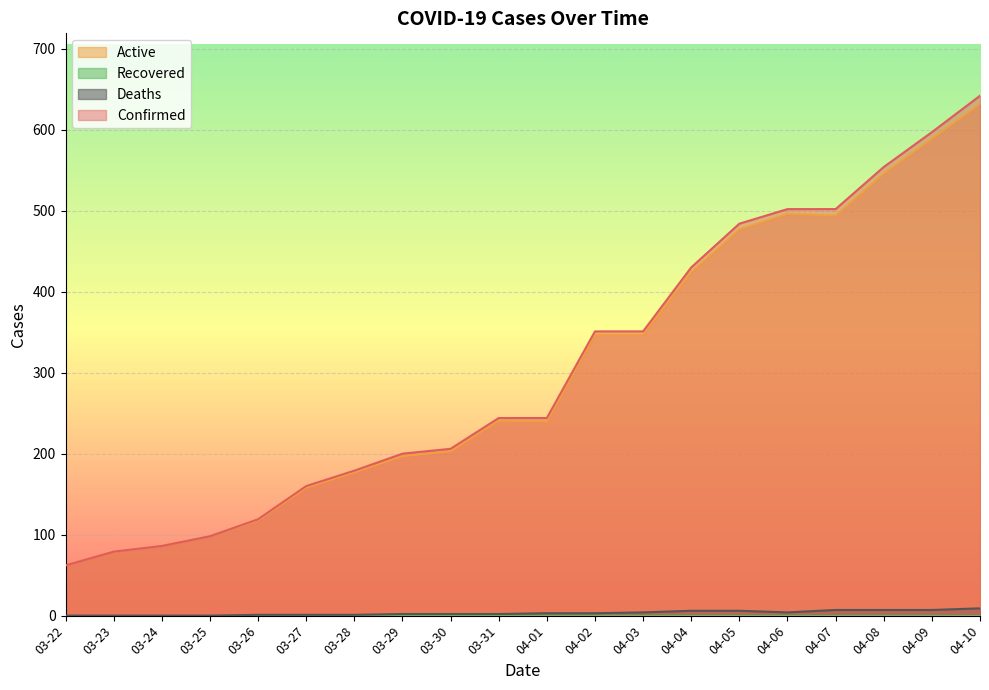

The value of Active at 03-26 is 118. True or false?

True